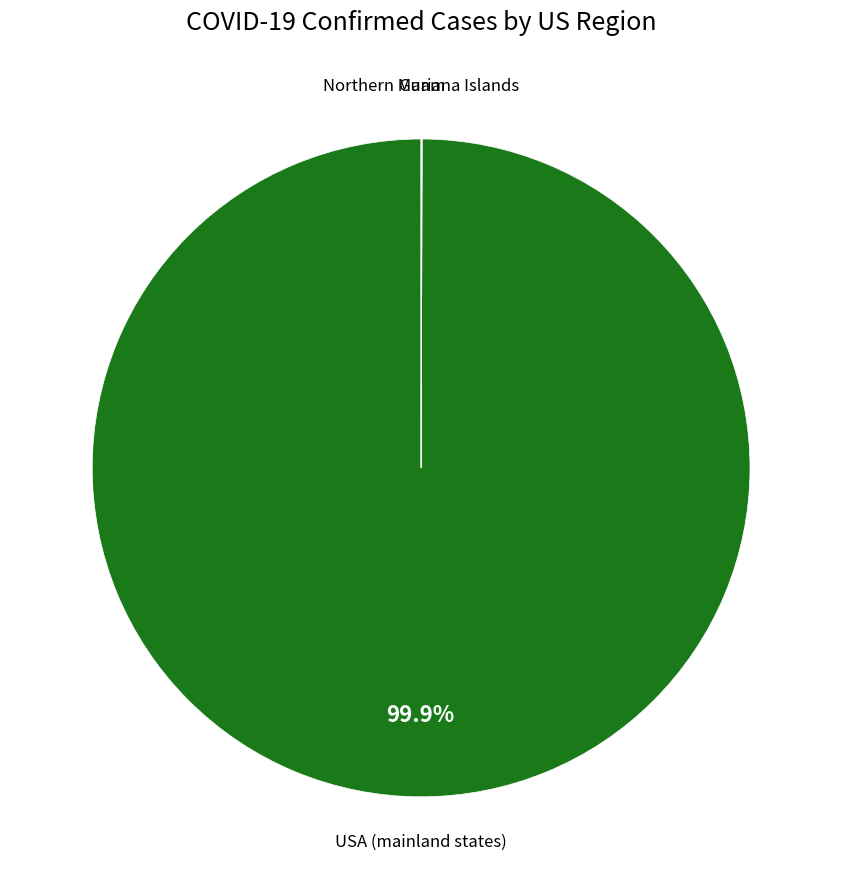

Which slice represents more than half of the pie?

USA (mainland states)